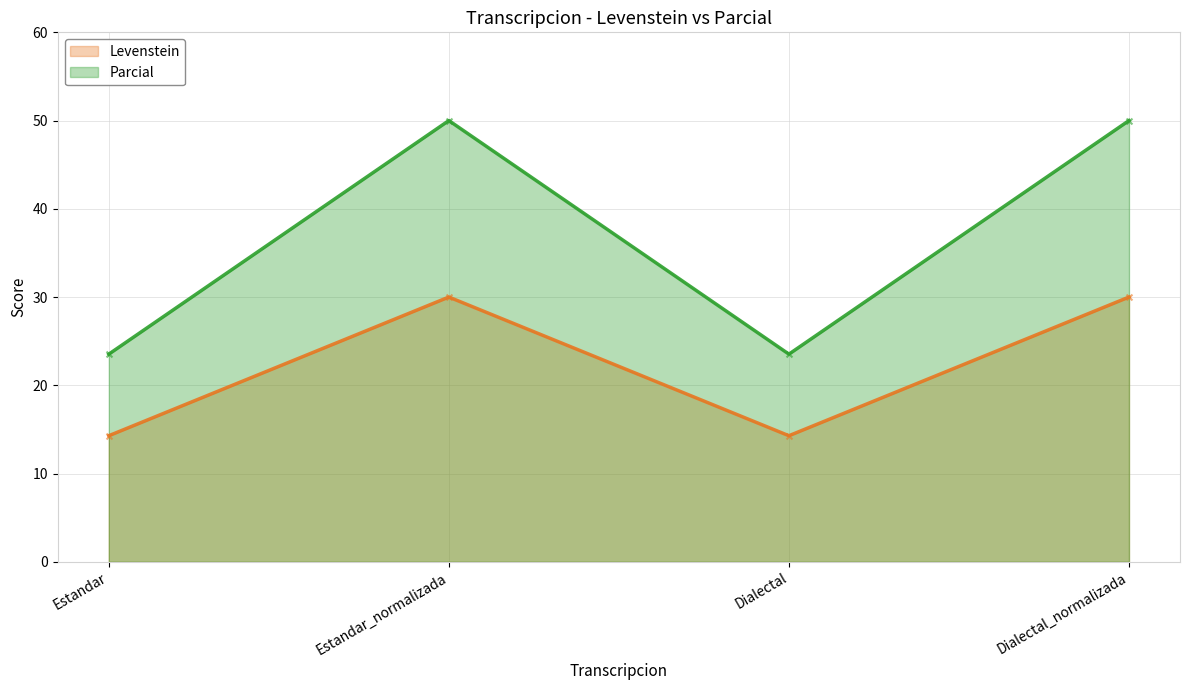

What is the total value across all series at Dialectal?

37.8